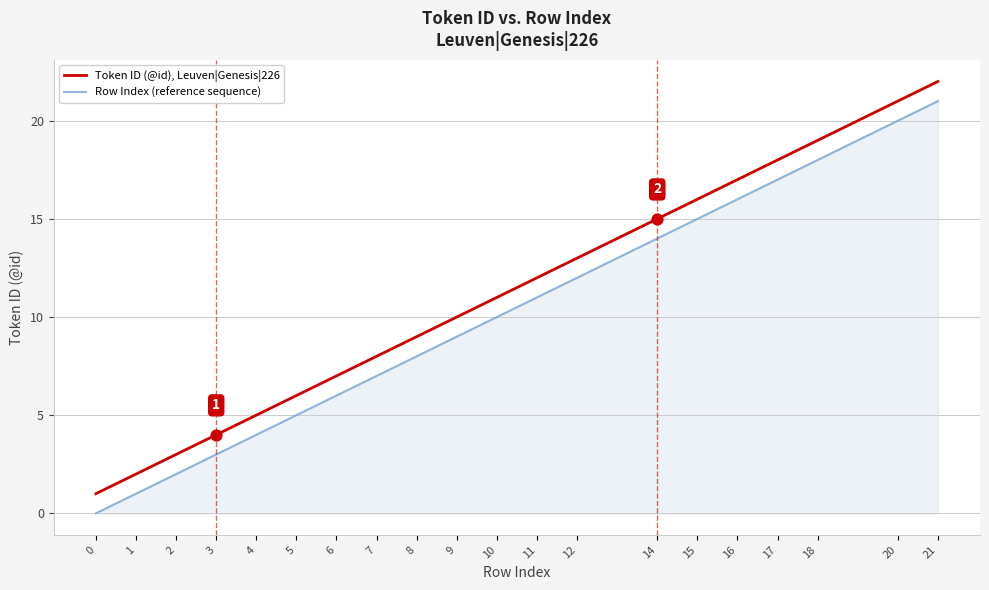

What are all the series names shown in the legend?

Token ID (@id), Leuven|Genesis|226, Row Index (reference sequence)